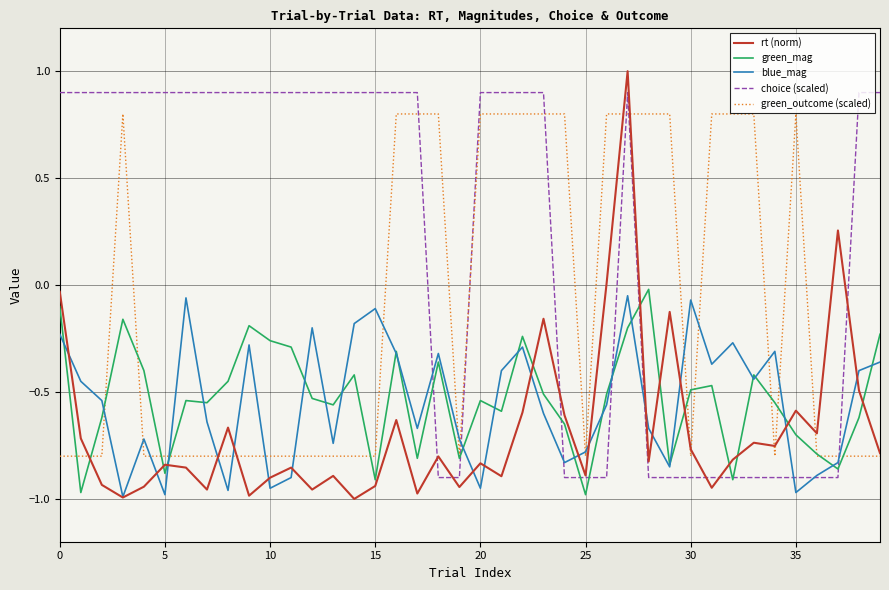

Which series has the largest total across all categories?

choice (scaled)